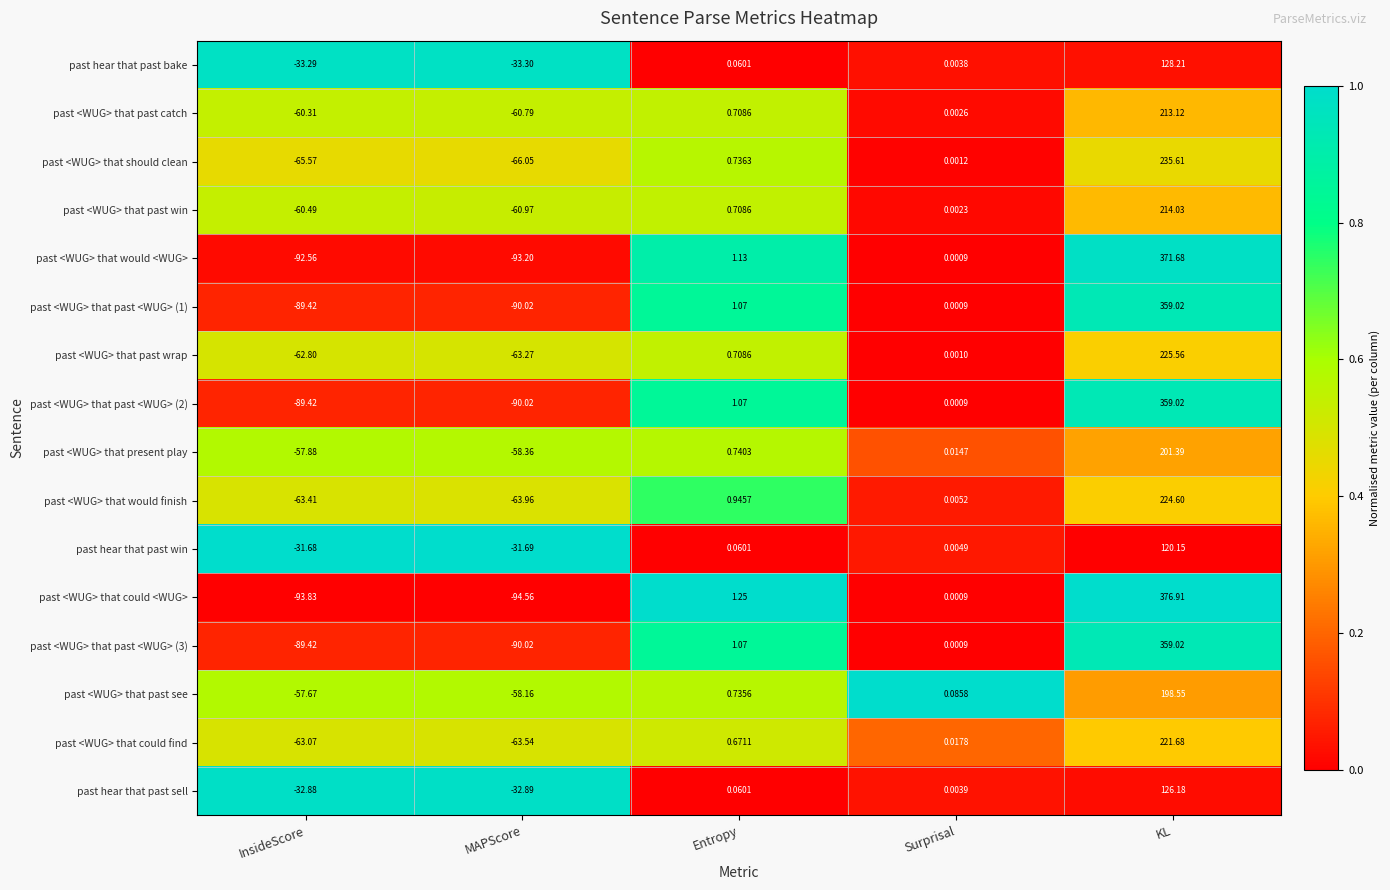

List the labels in order of past <WUG> that past <WUG> (2) value, smallest first.

MAPScore, InsideScore, Surprisal, Entropy, KL